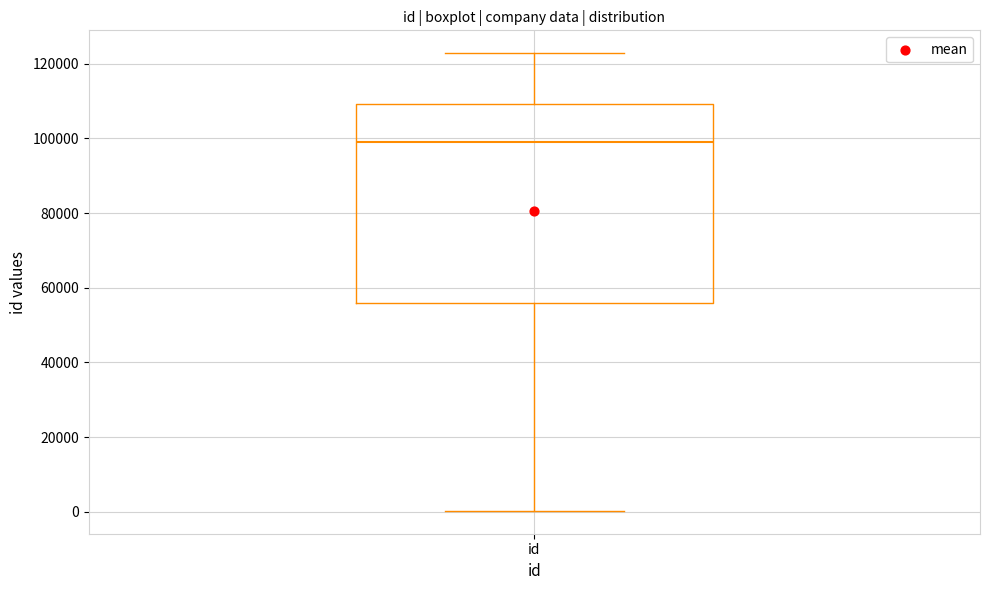

Where does the median line of the box for id sit on the y-axis? The values are not printed on the chart, so give them approximately, as read against the axis.

98000